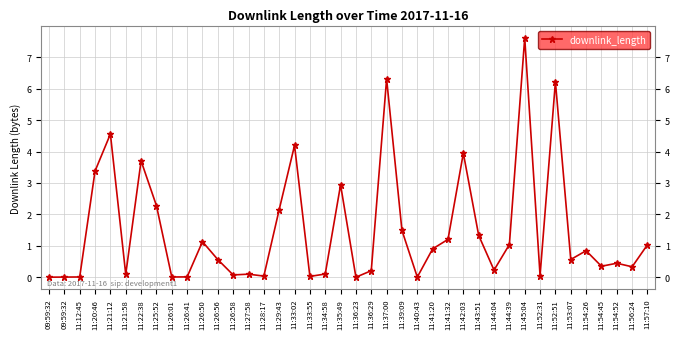

What is the approximate value at 11:29:43?

2.2